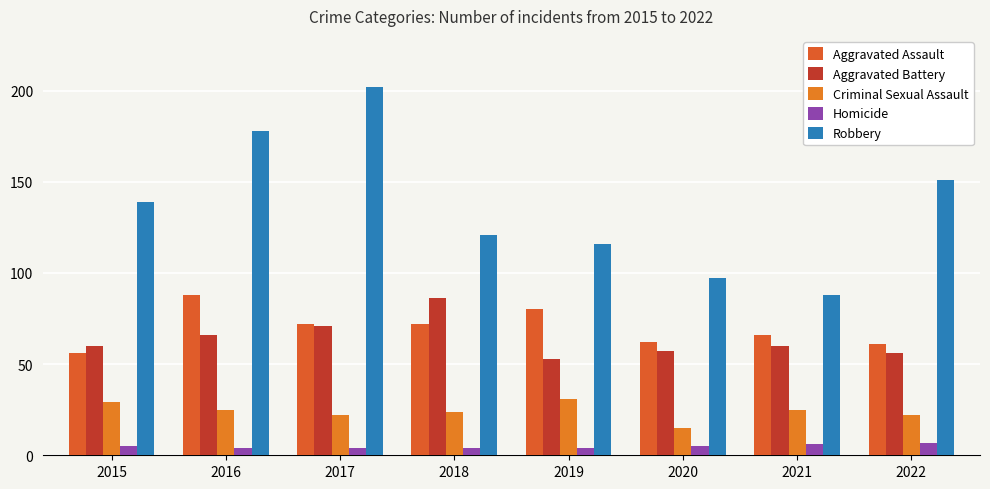

Does the chart contain stacked bars?

No